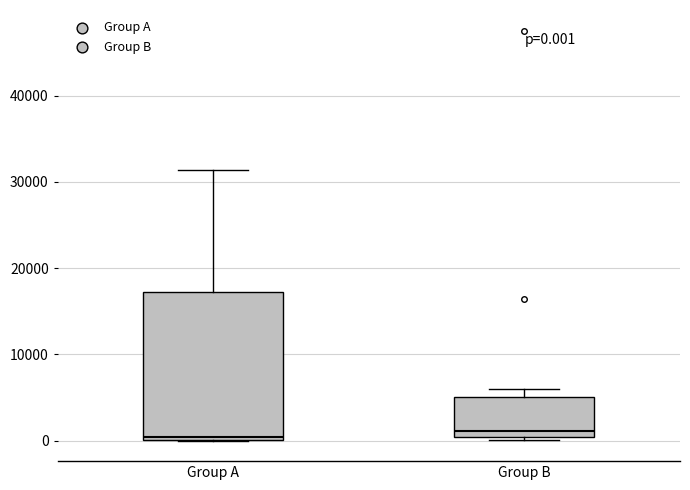

Comparing the boxes themselves (not the whiskers), which one is the tallest?

Group A